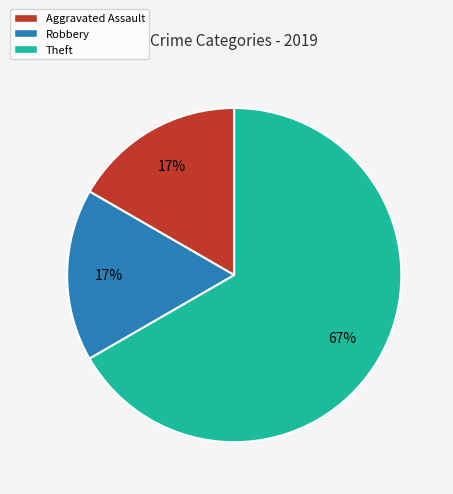

Is it true that Theft is 67% of the pie?

True